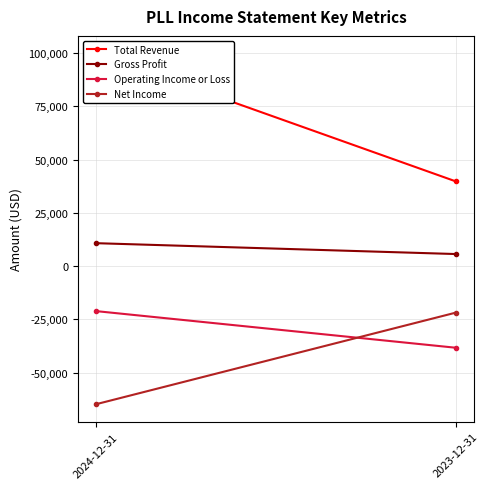

Reading left to right, extract all data points from this chart.

Total Revenue: 99900	39800
Gross Profit: 10800	5700
Operating Income or Loss: -21100	-38300
Net Income: -64800	-21800